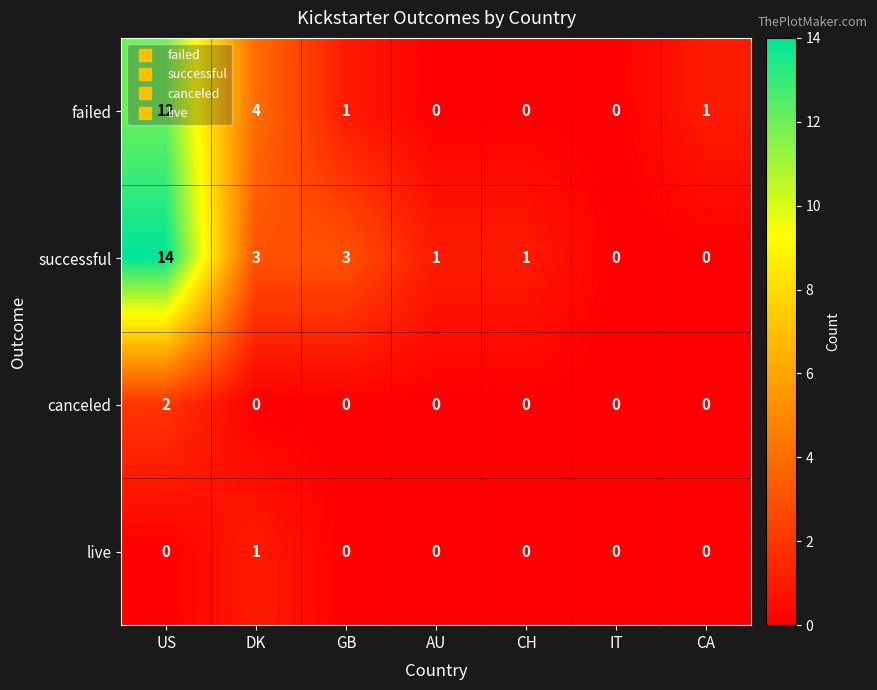

The value of live at CH is -1. True or false?

False